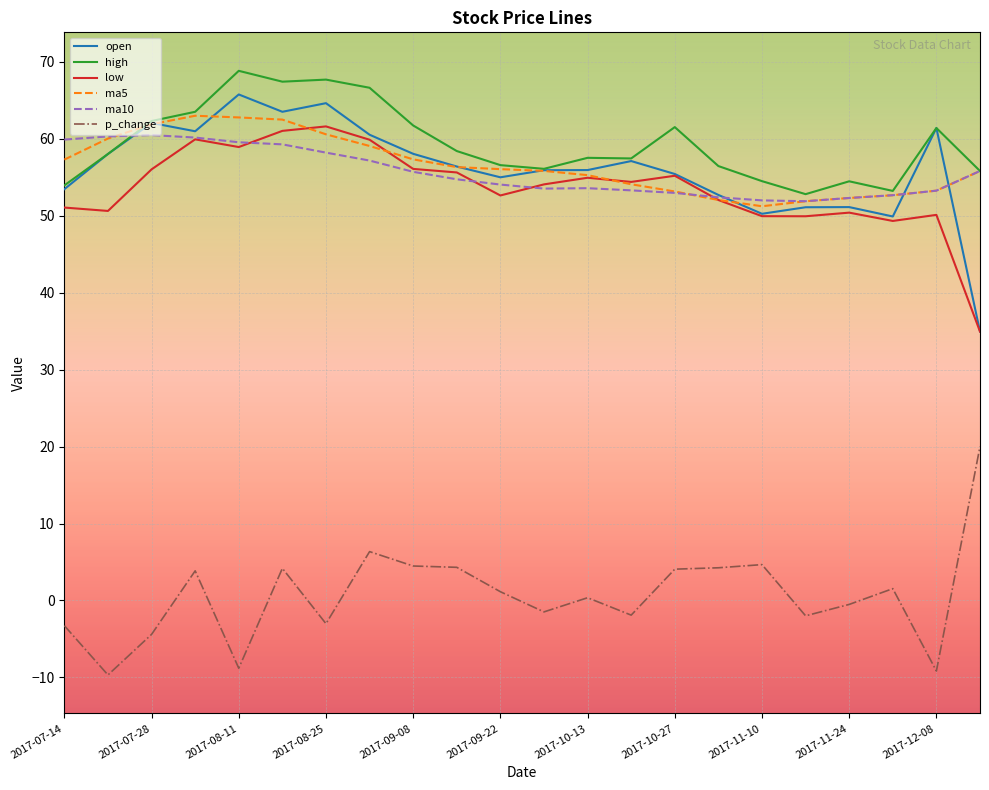

How many series are shown in this chart?

6